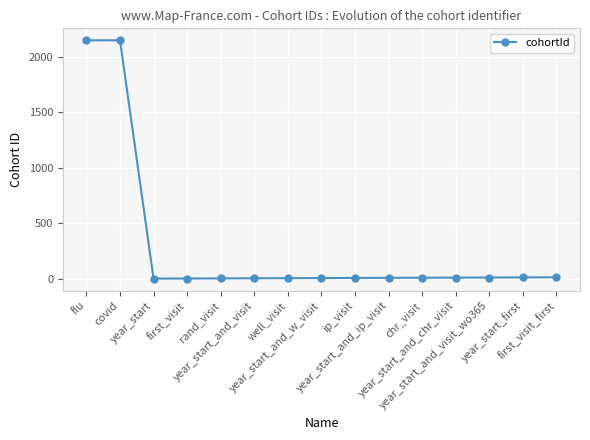

True or false: the data has more than 0 interior local peaks.

True